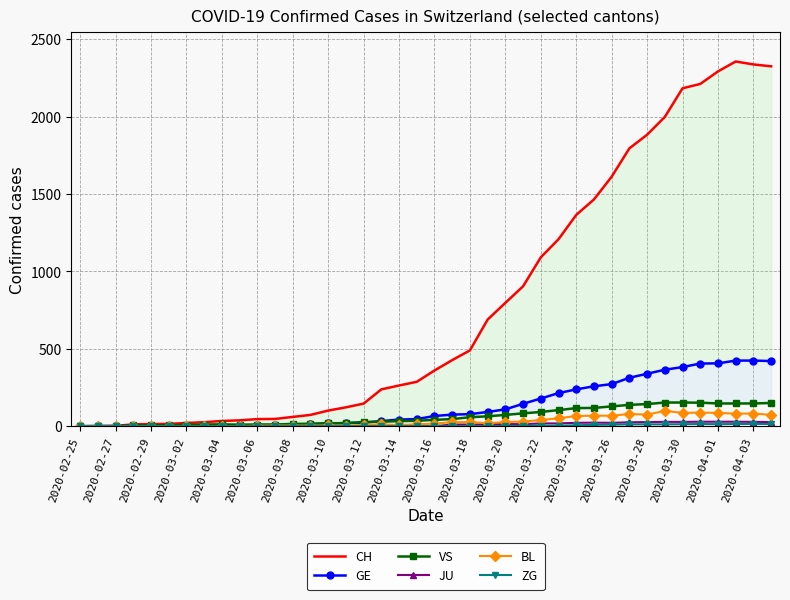

True or false: GE and ZG cross at least once.

False